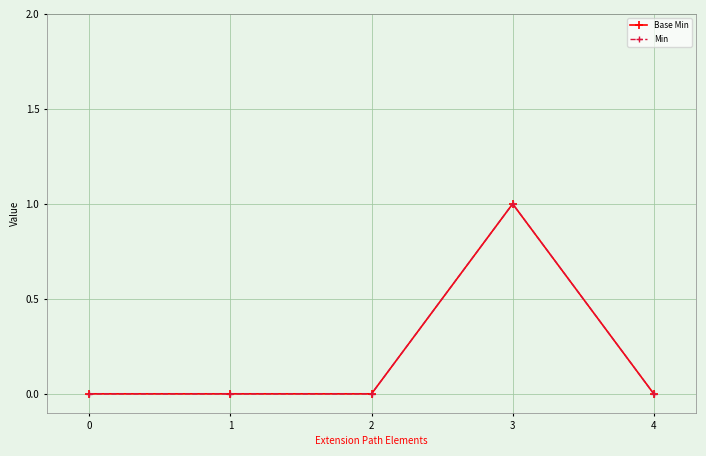

Is this an area chart (filled region under the line)?

No